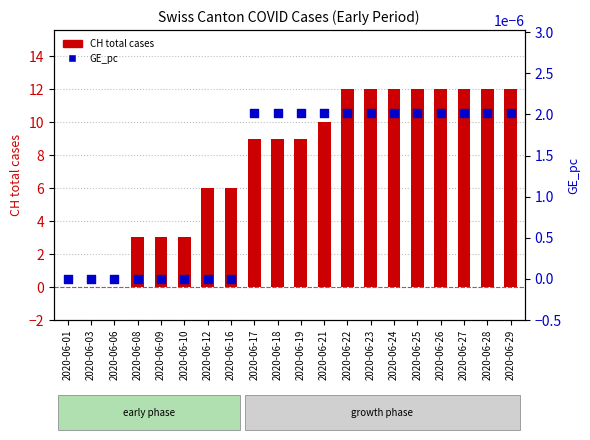

Which series has the widest spread of Y values?

CH (total)